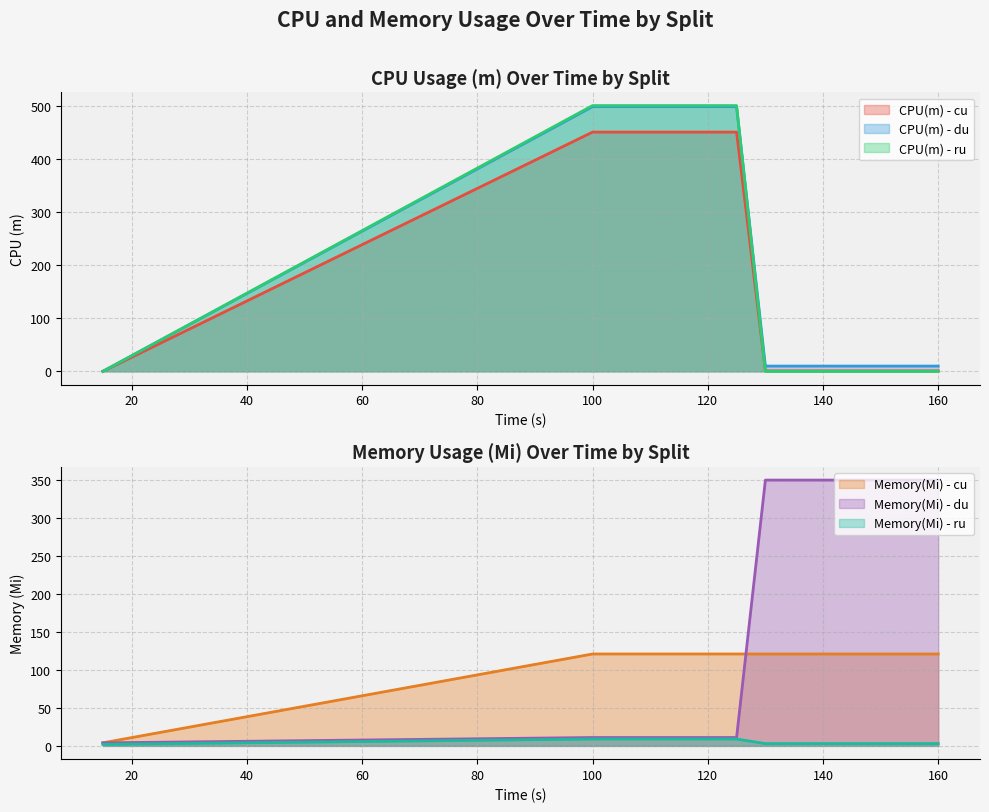

Count the Memory(Mi) - ru values in the range 3 to 9.

13